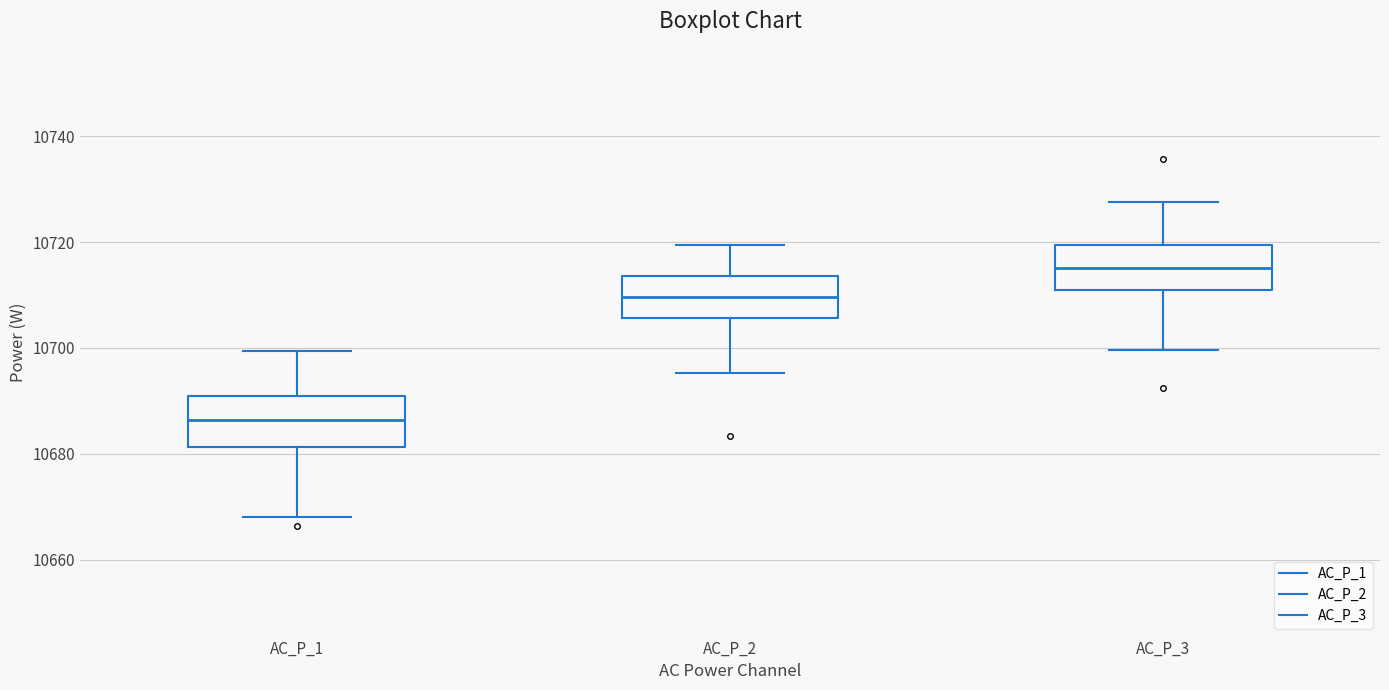

Reading left to right, transcribe this box plot: for each box, give where its median line is, the range the box spans, and where its two whiskers end, as read against the y-axis. The values are not printed on the chart, so give them approximately, as read against the axis.

AC_P_1: median 10686, box 10682 to 10690, whiskers 10668 to 10700
AC_P_2: median 10710, box 10706 to 10714, whiskers 10696 to 10720
AC_P_3: median 10716, box 10710 to 10720, whiskers 10700 to 10728